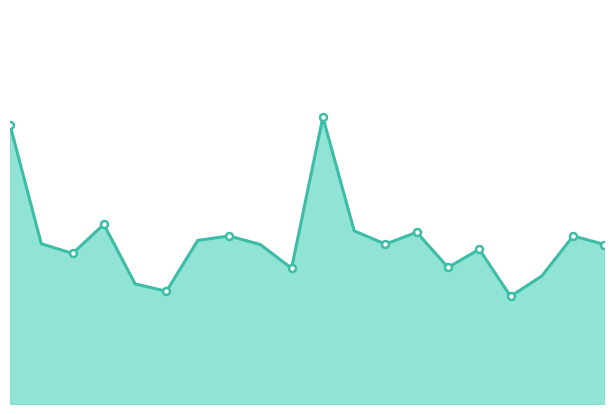

What is the greatest value displayed?

6.5